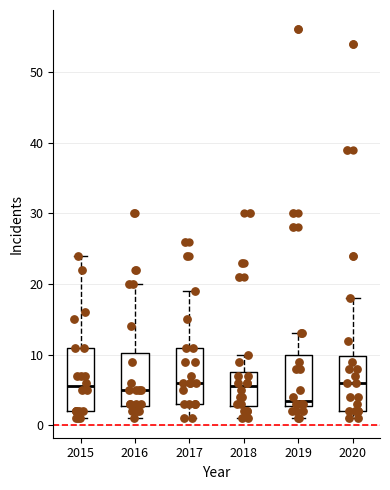

Reading left to right, transcribe this box plot: for each box, give where its median line is, the range the box spans, and where its two whiskers end, as read against the y-axis. The values are not printed on the chart, so give them approximately, as read against the axis.

2015: median 6, box 2 to 11, whiskers 1 to 24
2016: median 5, box 3 to 10, whiskers 1 to 20
2017: median 6, box 3 to 11, whiskers 1 to 19
2018: median 6, box 3 to 8, whiskers 1 to 10
2019: median 4, box 3 to 10, whiskers 1 to 13
2020: median 6, box 2 to 10, whiskers 1 to 18